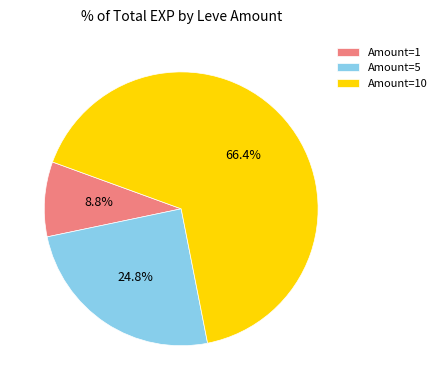

Which has a higher value, Amount=5 or Amount=10?

Amount=10